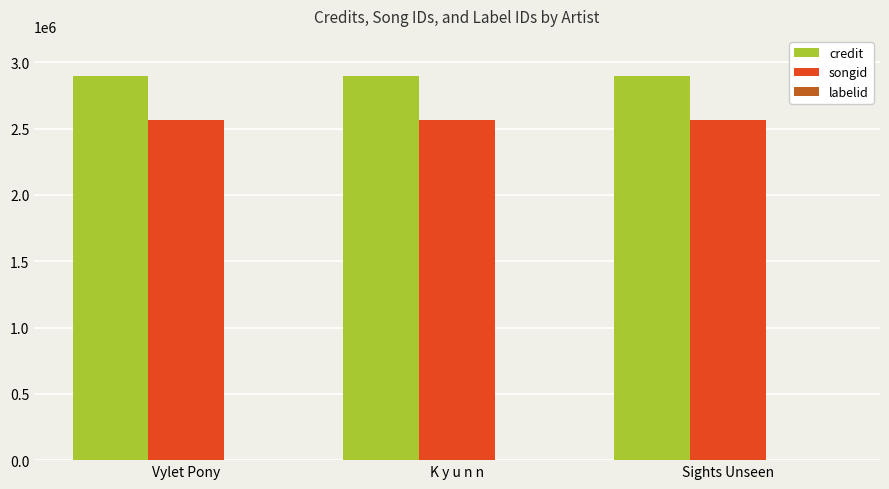

Which series has the largest total across all categories?

credit